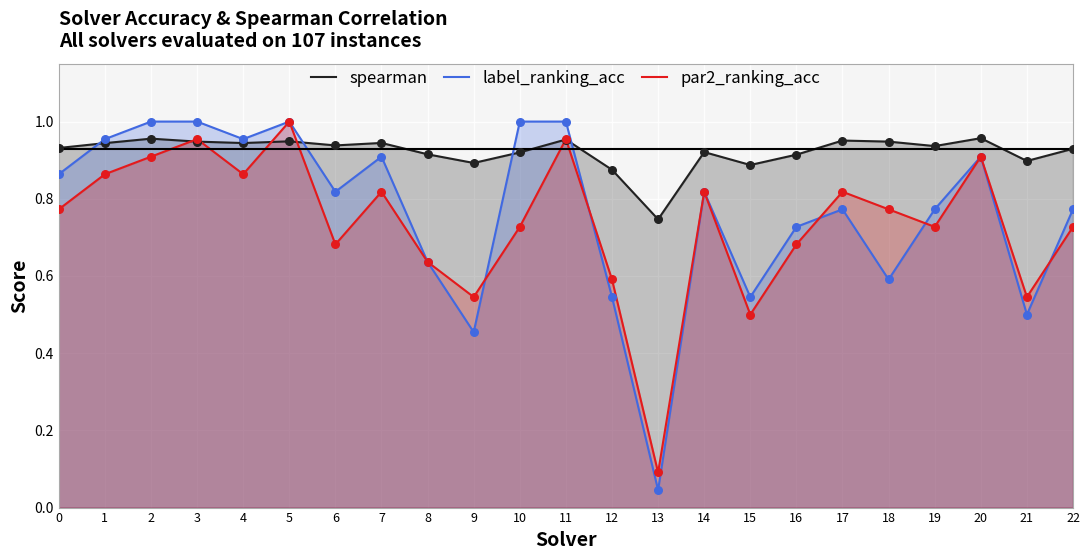

At how many categories does at least one series exceed 0?

23